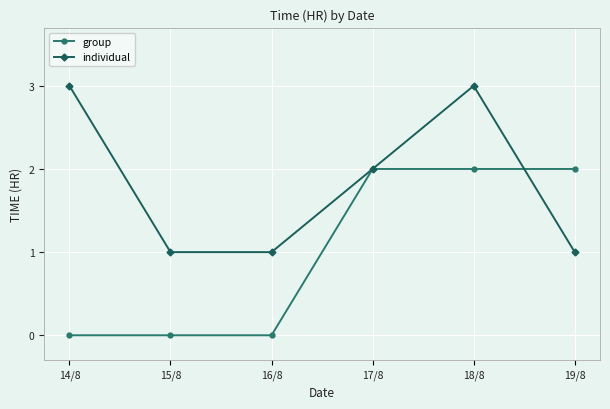

Which series ends up on top after the final intersection of group and individual?

group